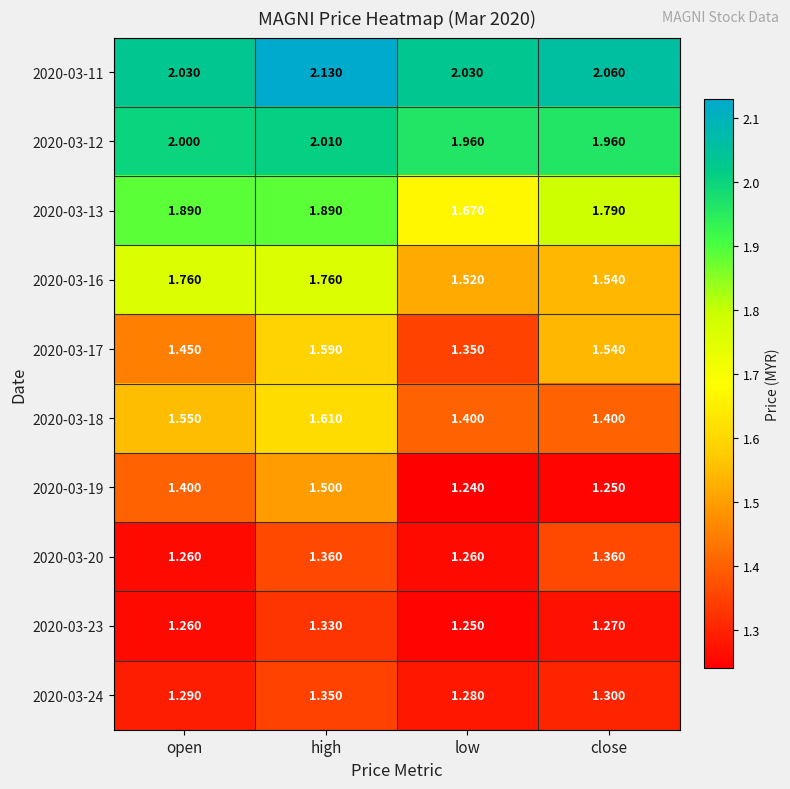

At which category does the chart reach its minimum across all series?

low